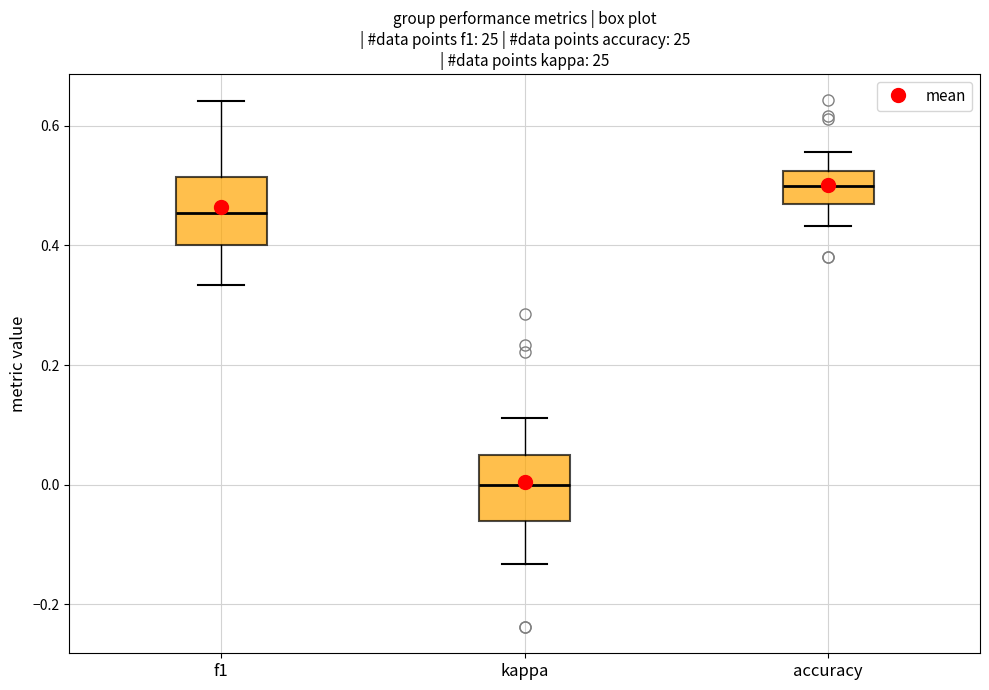

Reading left to right, read every box against the y-axis: the position of its median line, the range the box covers, and the ends of its whiskers. The values are not printed on the chart, so give them approximately, as read against the axis.

f1: median 0.46, box 0.40 to 0.52, whiskers 0.34 to 0.64
kappa: median 0.00, box -0.06 to 0.06, whiskers -0.14 to 0.12
accuracy: median 0.50, box 0.46 to 0.52, whiskers 0.44 to 0.56